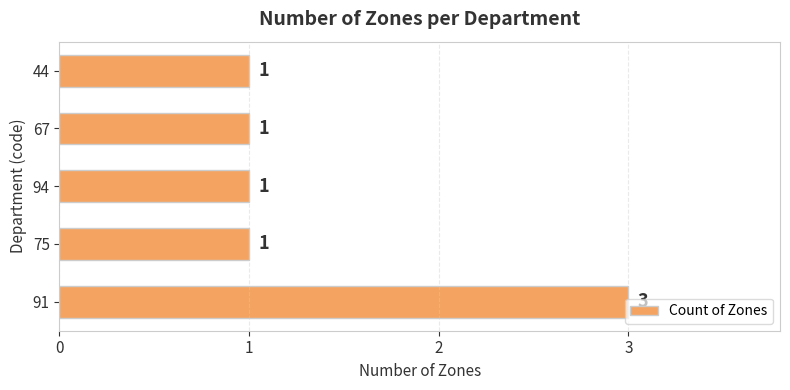

Count the values in the range 1 to 2.

4